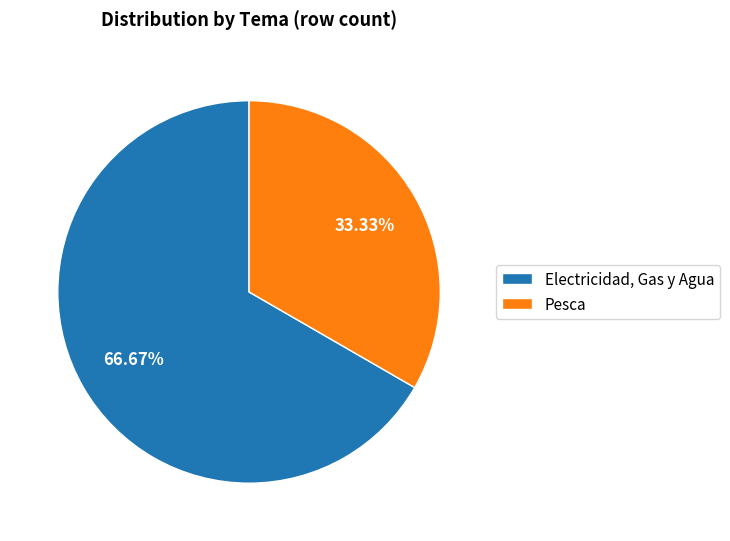

How many slices are in this pie chart?

2